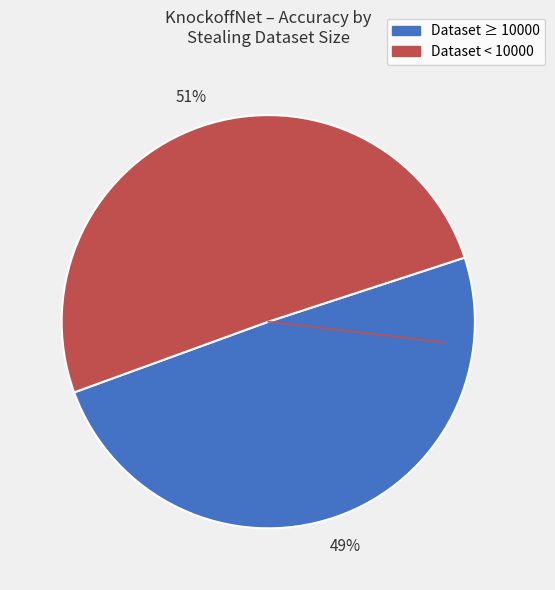

To the nearest percent, what is the average slice percentage?

50%